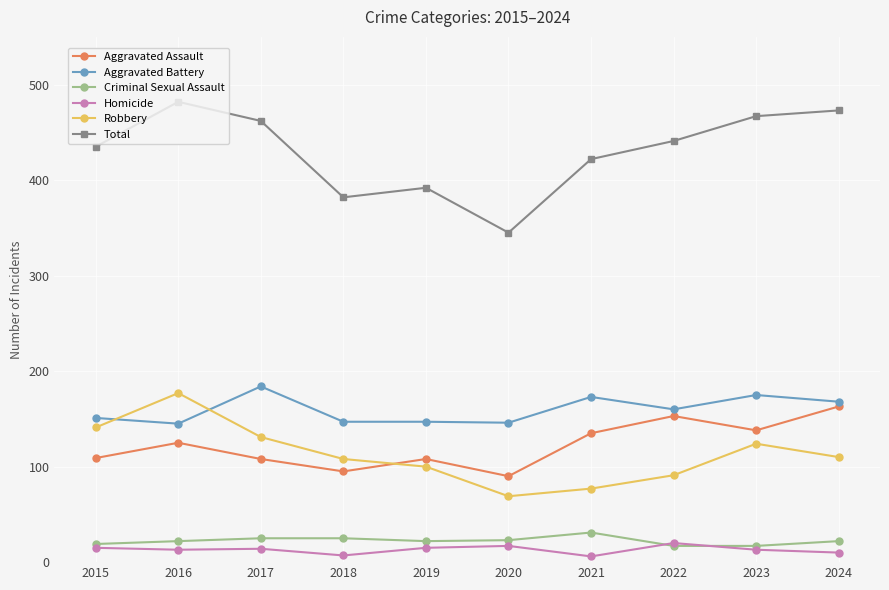

Which series has the largest total across all categories?

Total